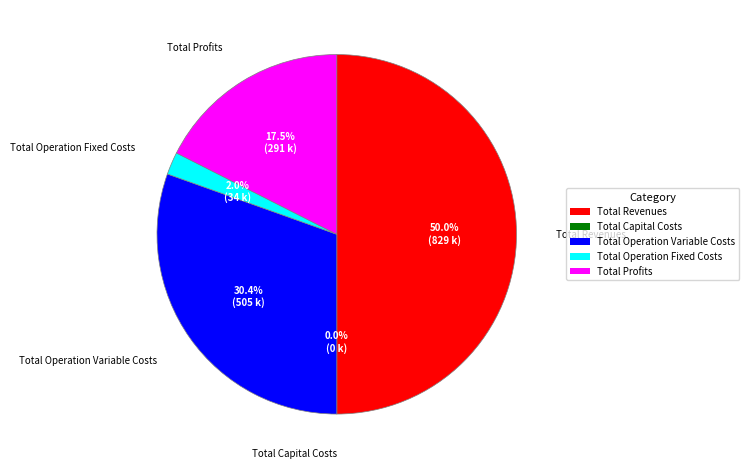

Is there any slice that represents more than half of the pie?

No